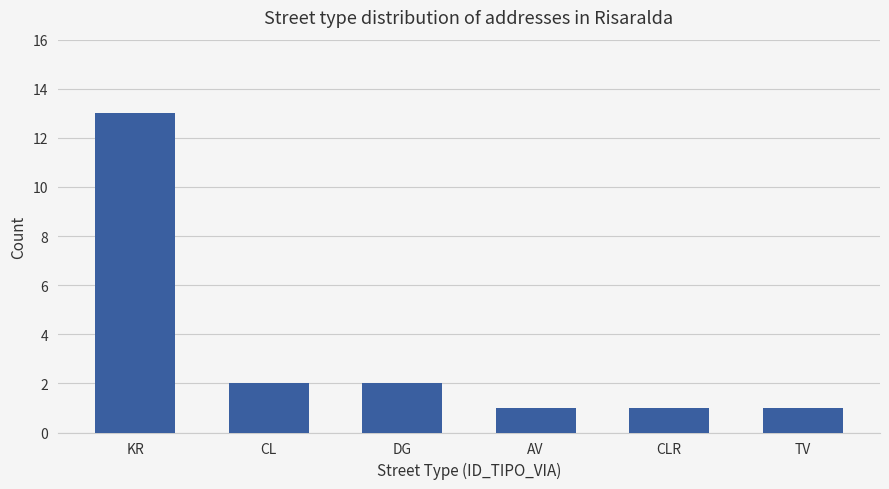

What is the label of the 6th bar from the right?

KR